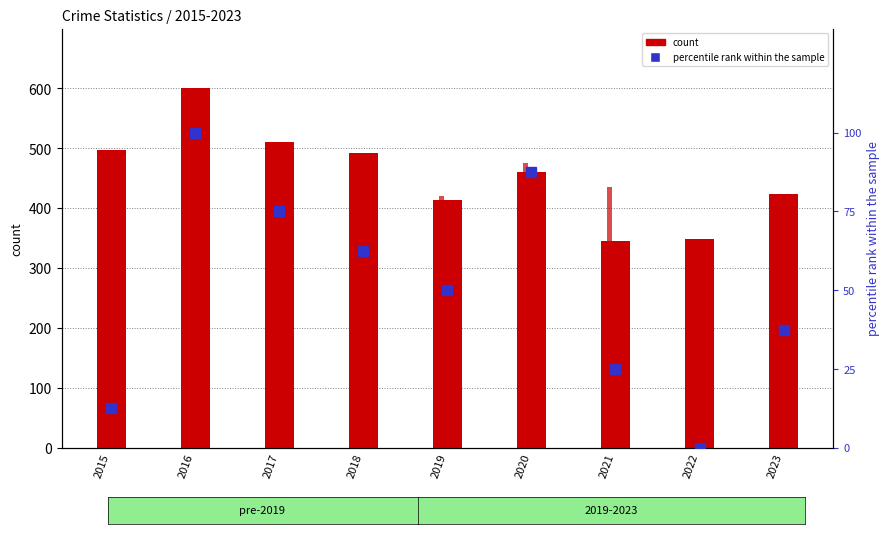

How many groups of bars are there?

9